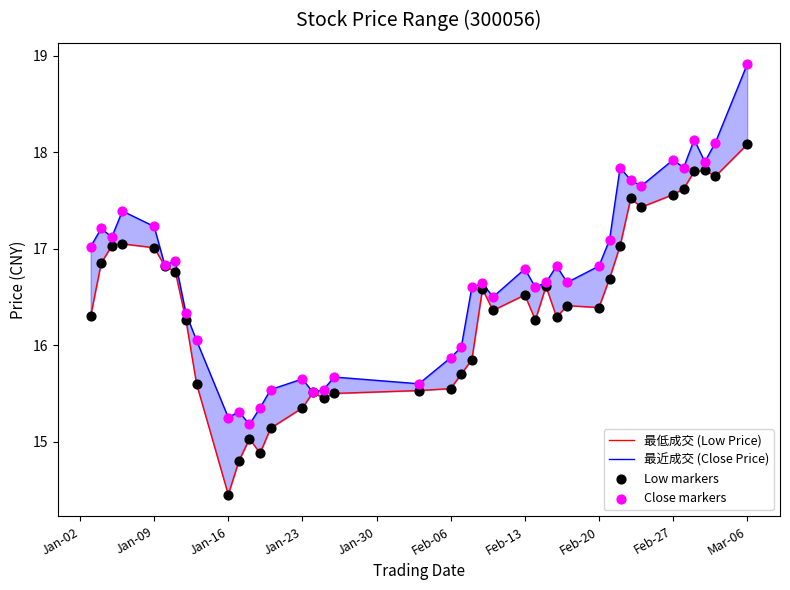

What are all the series names shown in the legend?

最低成交 (Low Price), 最近成交 (Close Price), Low markers, Close markers